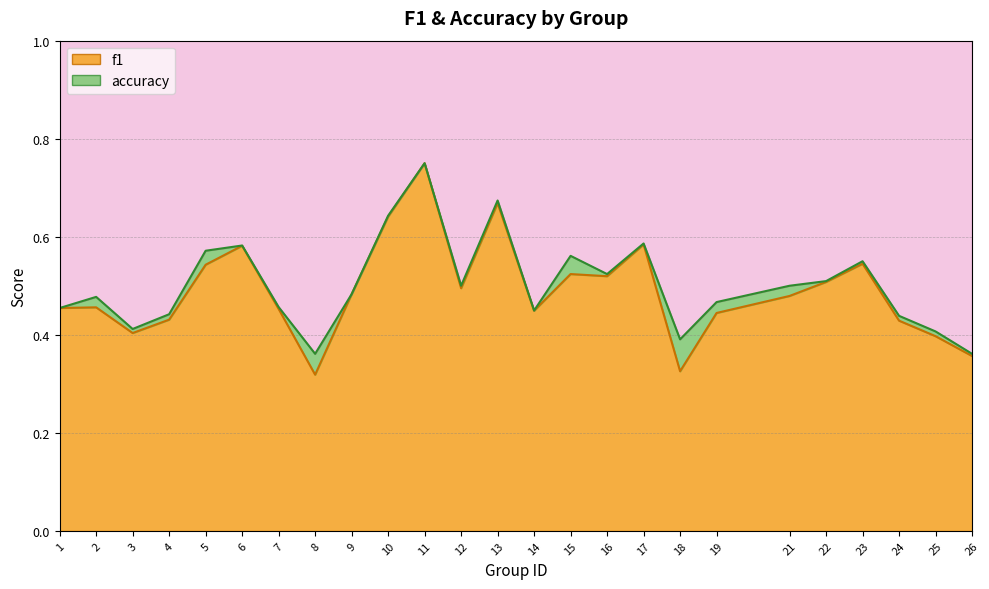

Is the value of accuracy at 18 greater than the value of f1 at 18?

Yes